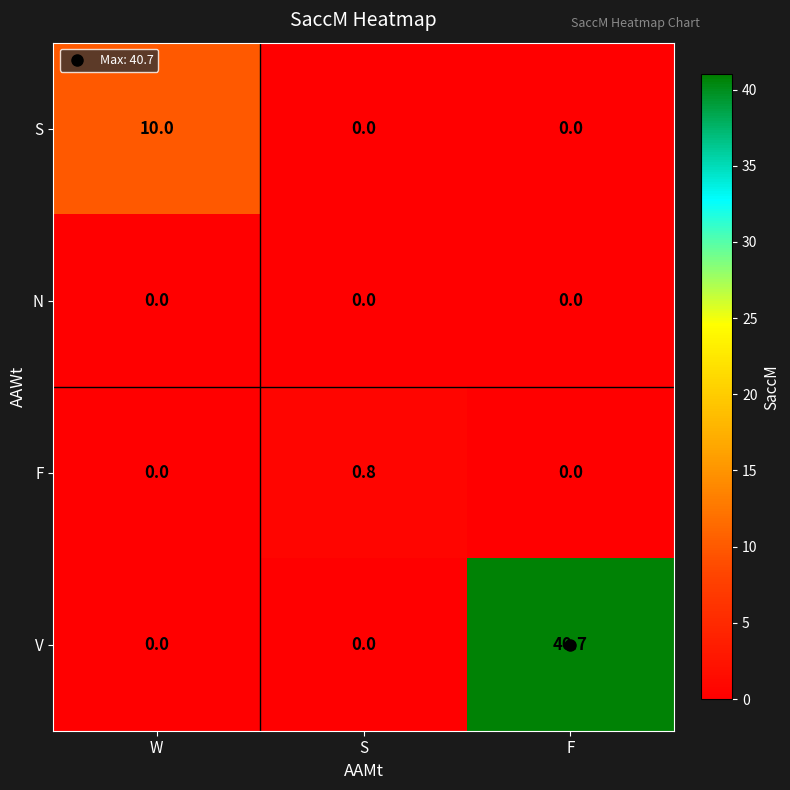

Which series has the largest total across all categories?

V